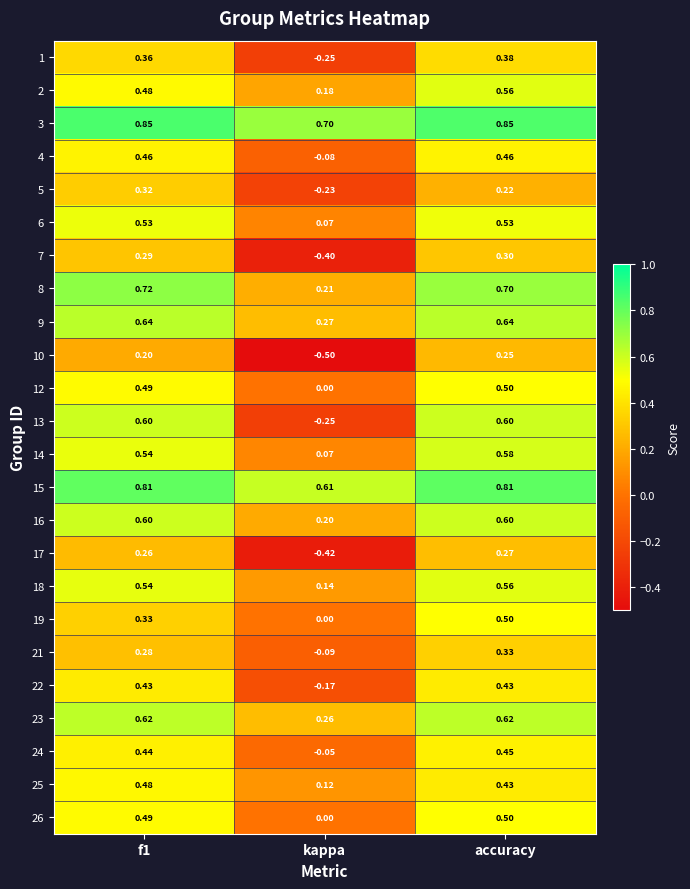

Which label corresponds to the smallest value in the chart?

kappa